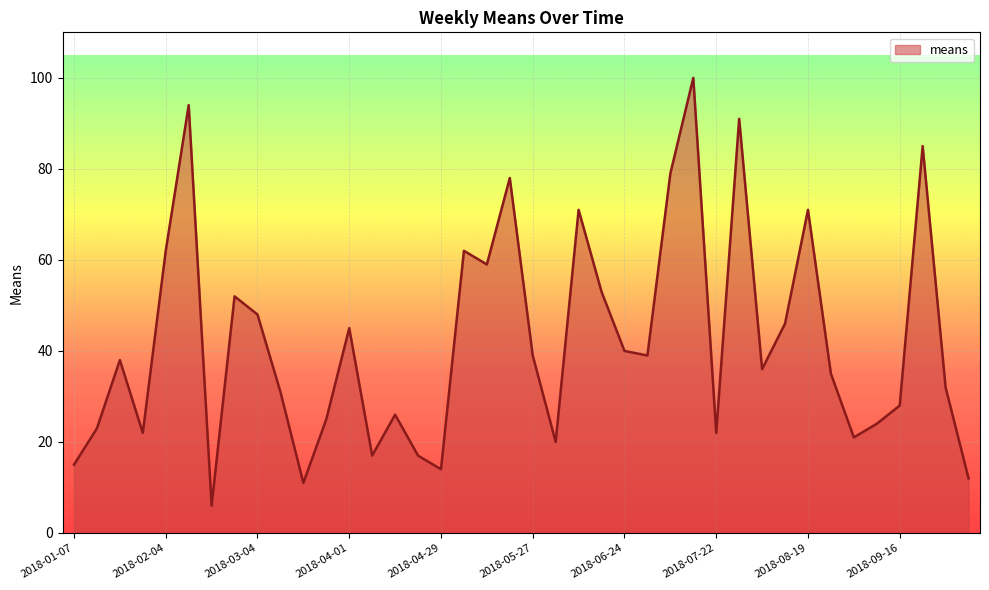

How many lines are shown in the chart?

1